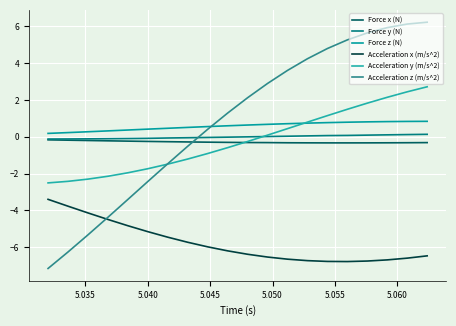

What is the maximum value shown in the chart?

6.2